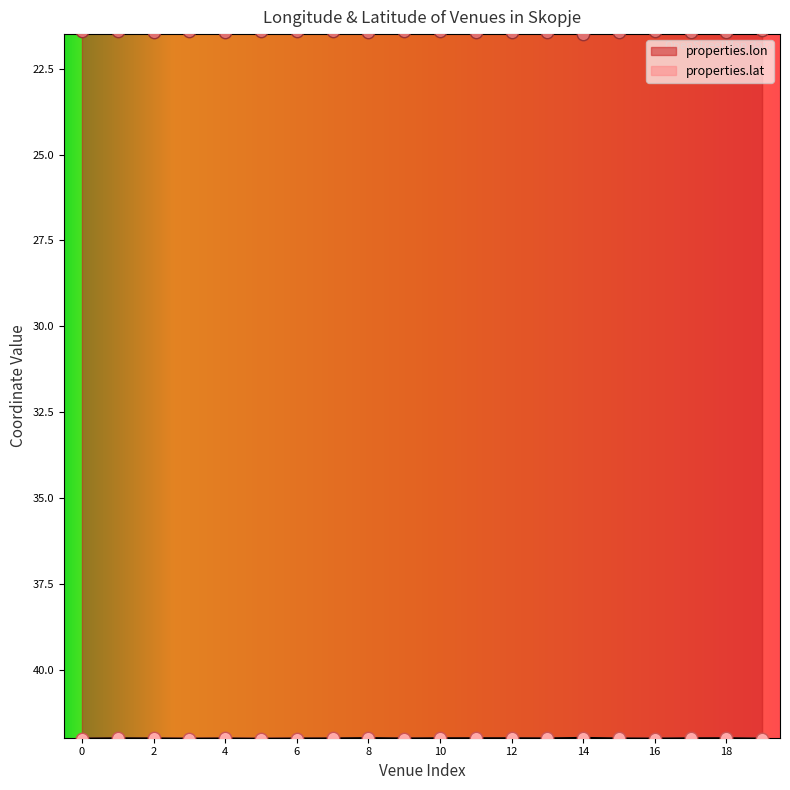

What are all the series names shown in the legend?

properties.lon, properties.lat